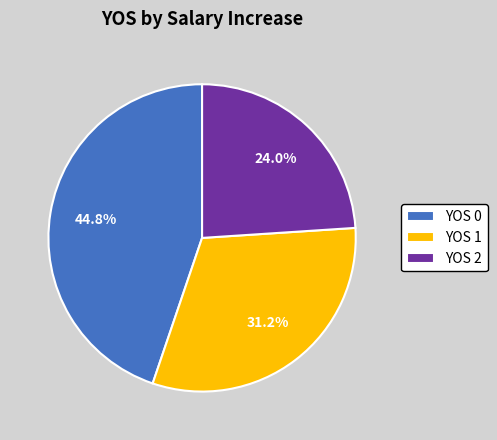

What is the smallest slice in the pie chart?

YOS 2